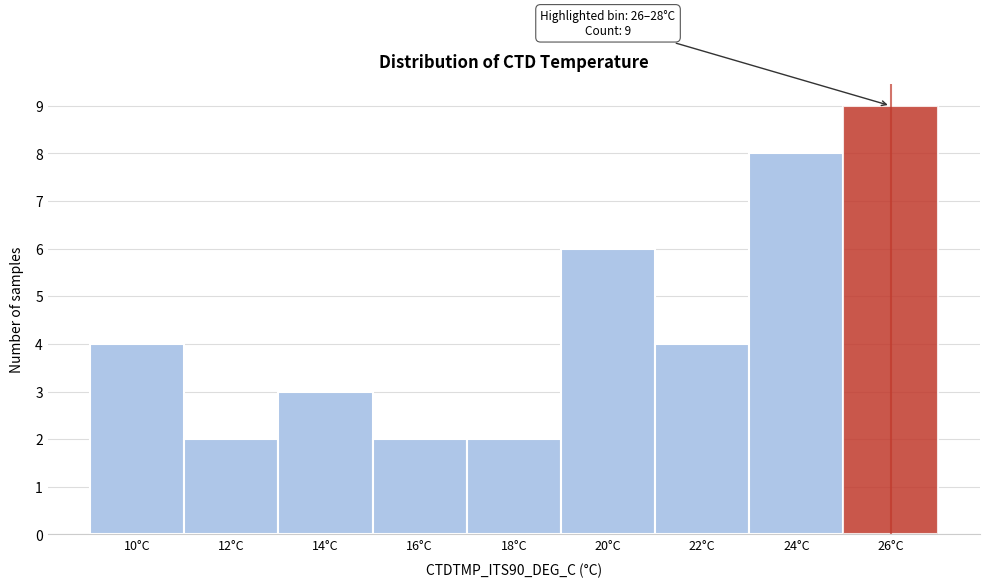

Reading left to right, transcribe all the data shown in this chart.

10°C=4	12°C=2	14°C=3	16°C=2	18°C=2	20°C=6	22°C=4	24°C=8	26°C=9